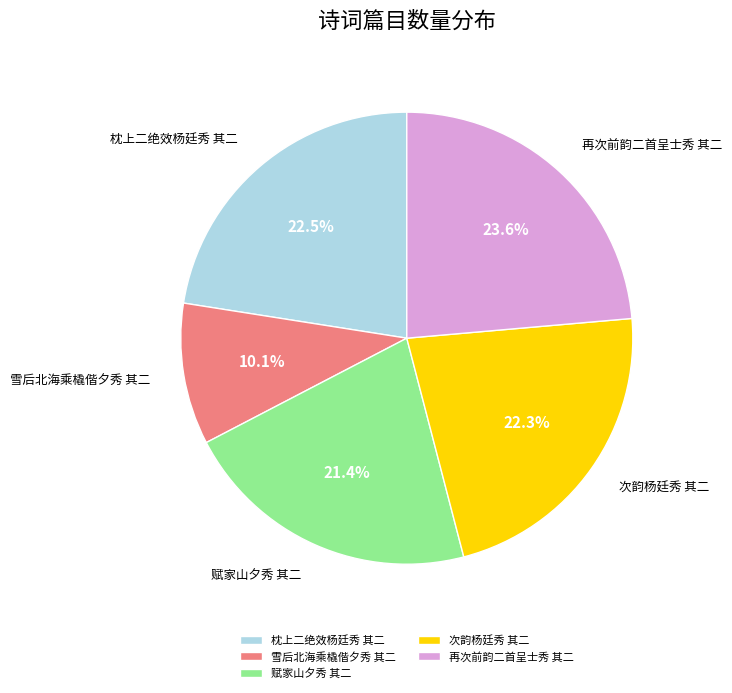

Does 再次前韵二首呈士秀 其二 account for over 50% of the chart?

No